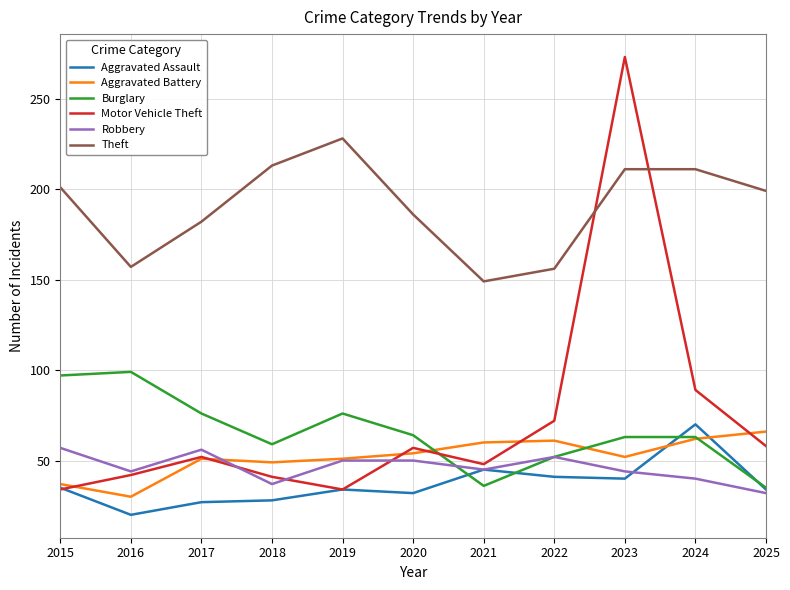

True or false: Aggravated Battery has more than 0 interior local peaks.

True